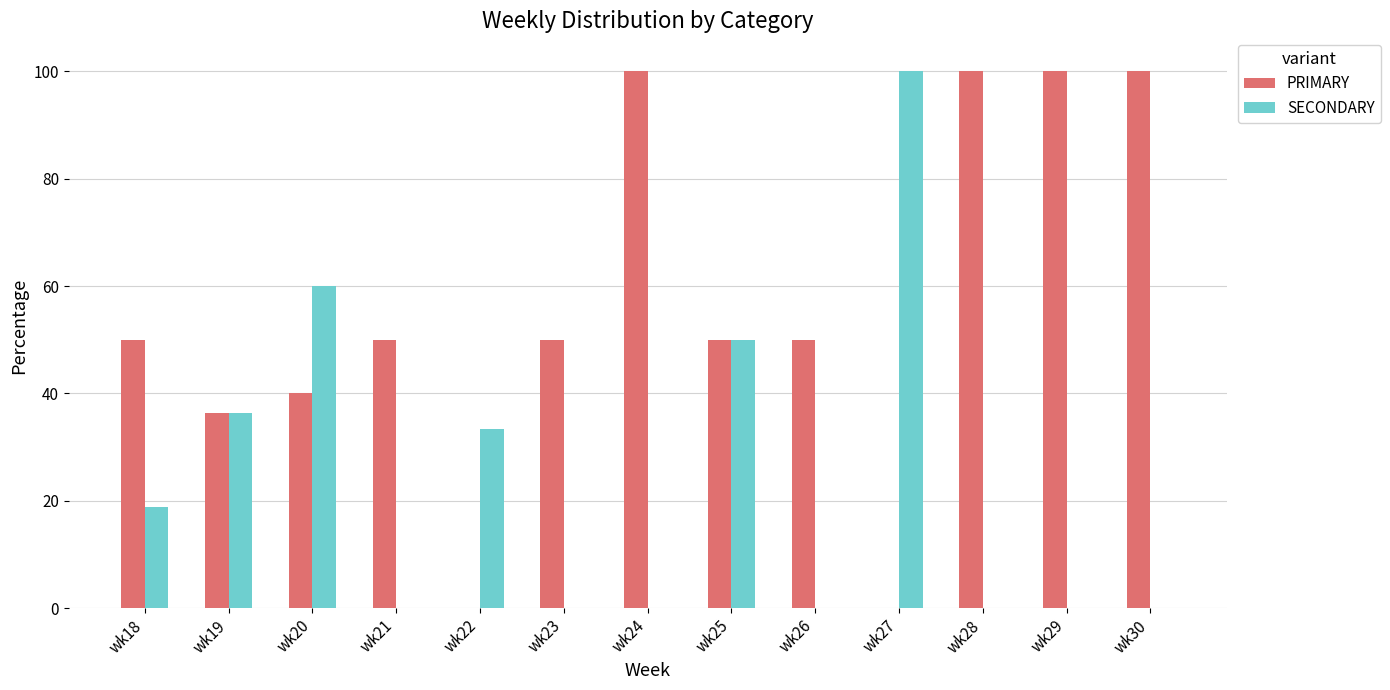

What is the maximum value for PRIMARY?

100.0